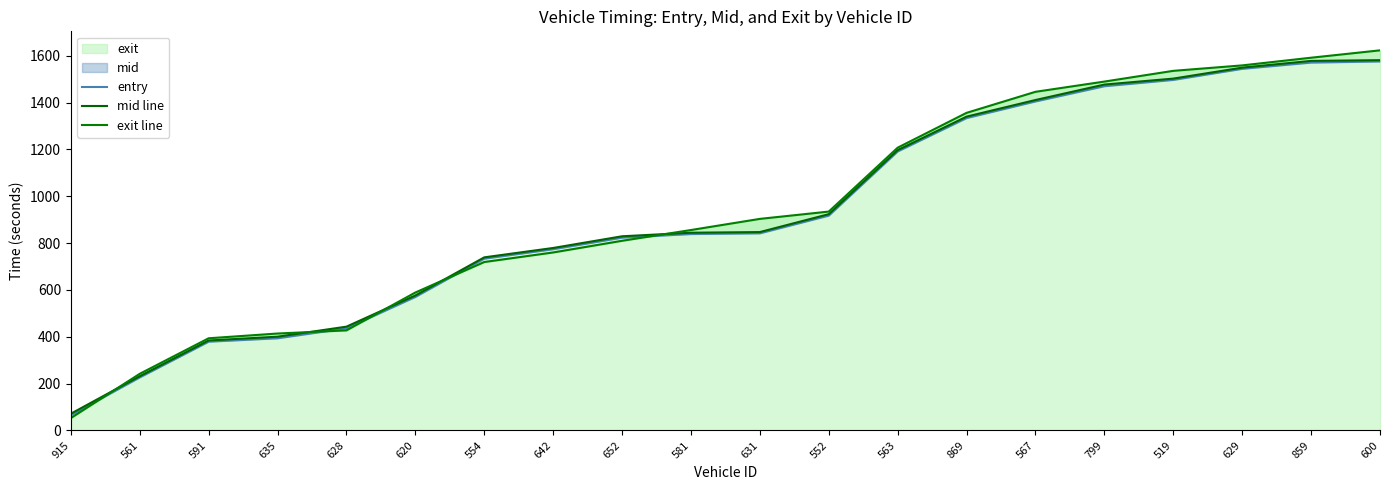

How many distinct data groups are displayed?

3